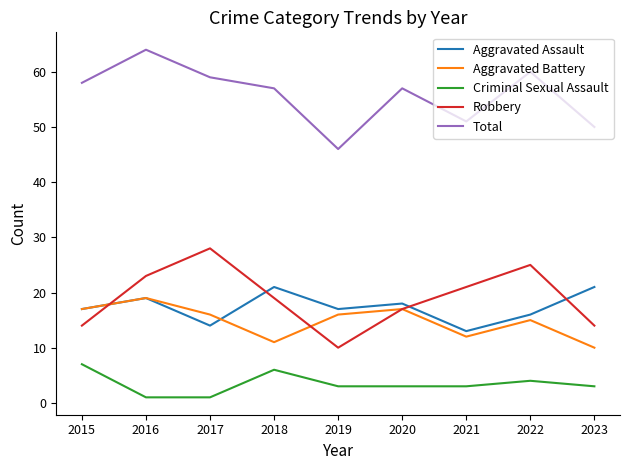

What is the difference between the highest and lowest values at 2018?

51